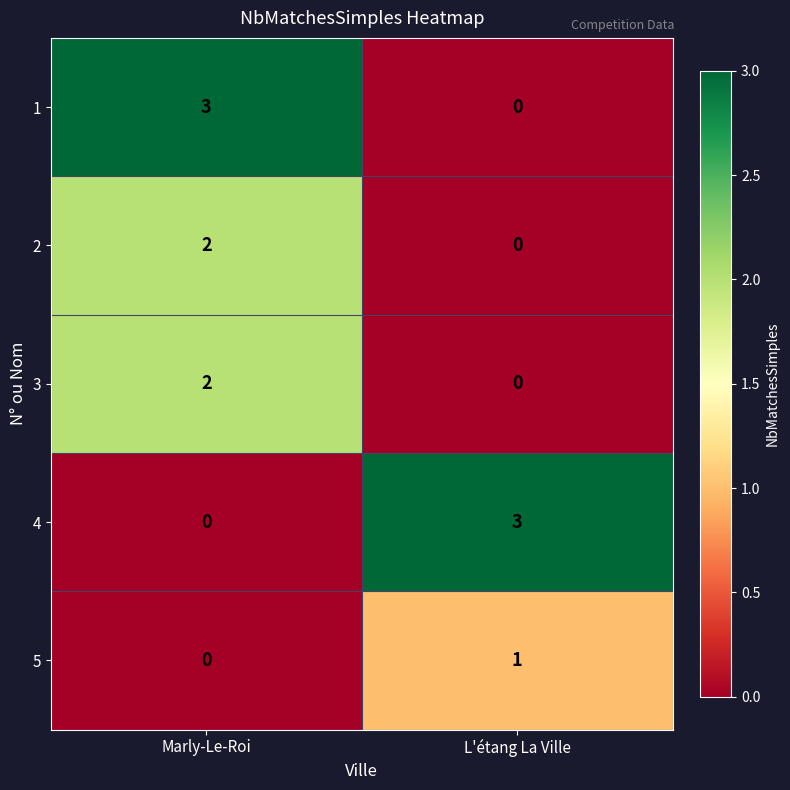

At which category is the sum across all series the highest?

Marly-Le-Roi